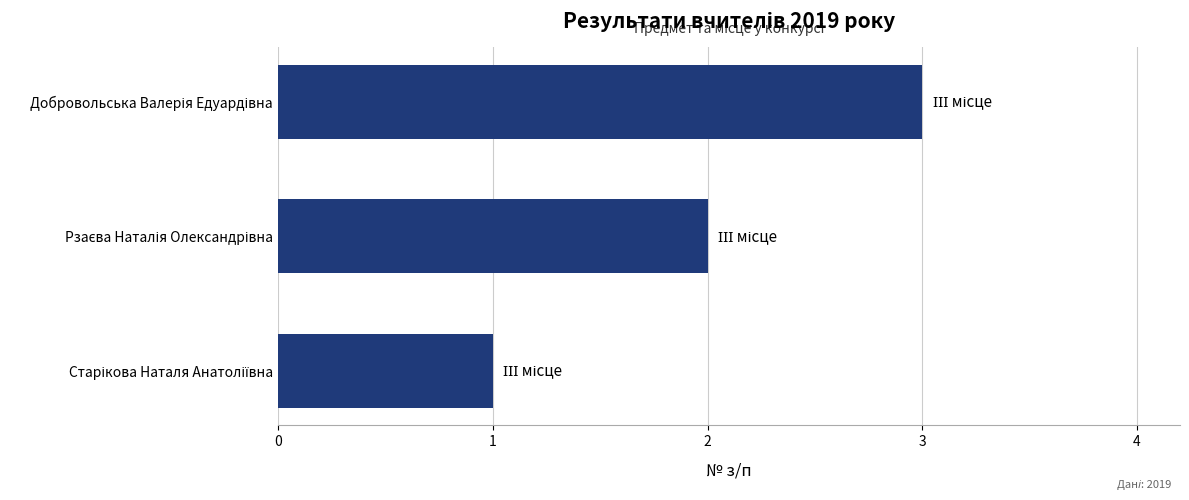

What is the greatest value displayed?

3